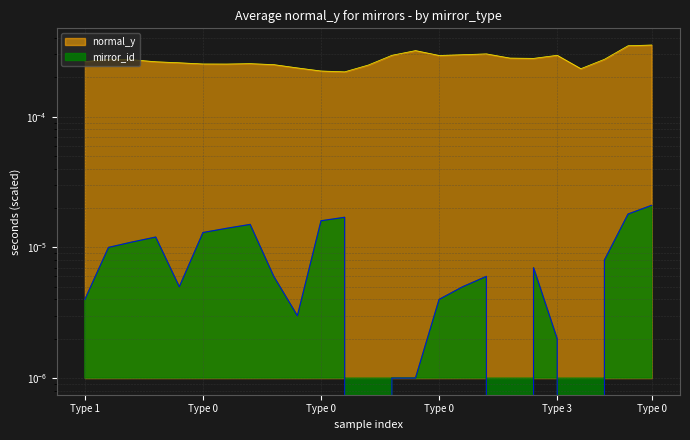

Is the value of normal_y at Type 0 greater than the value of mirror_id at Type 3?

Yes